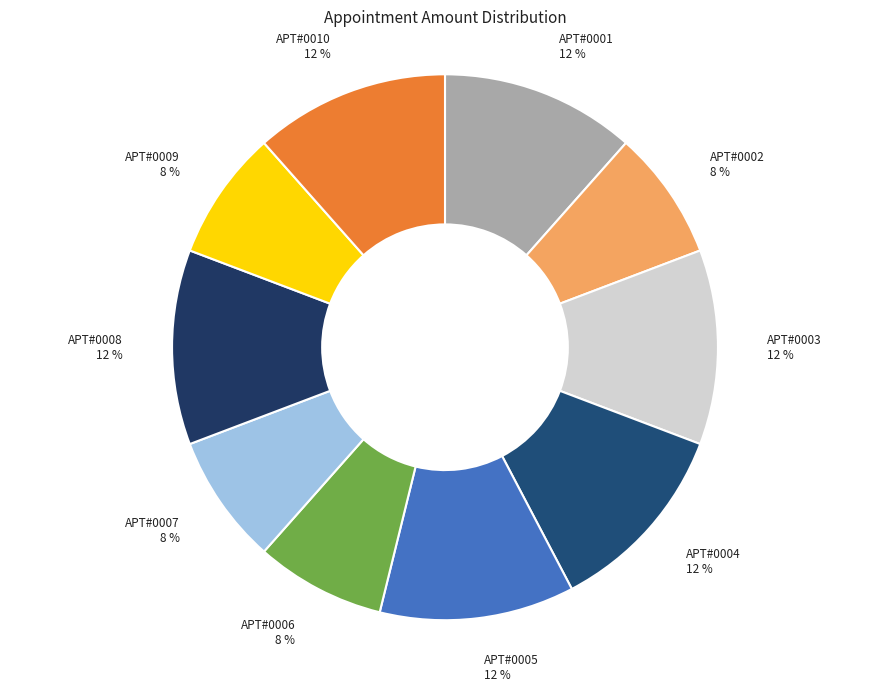

What is the ratio of the value at APT#0008 to the value at APT#0010?

1.0